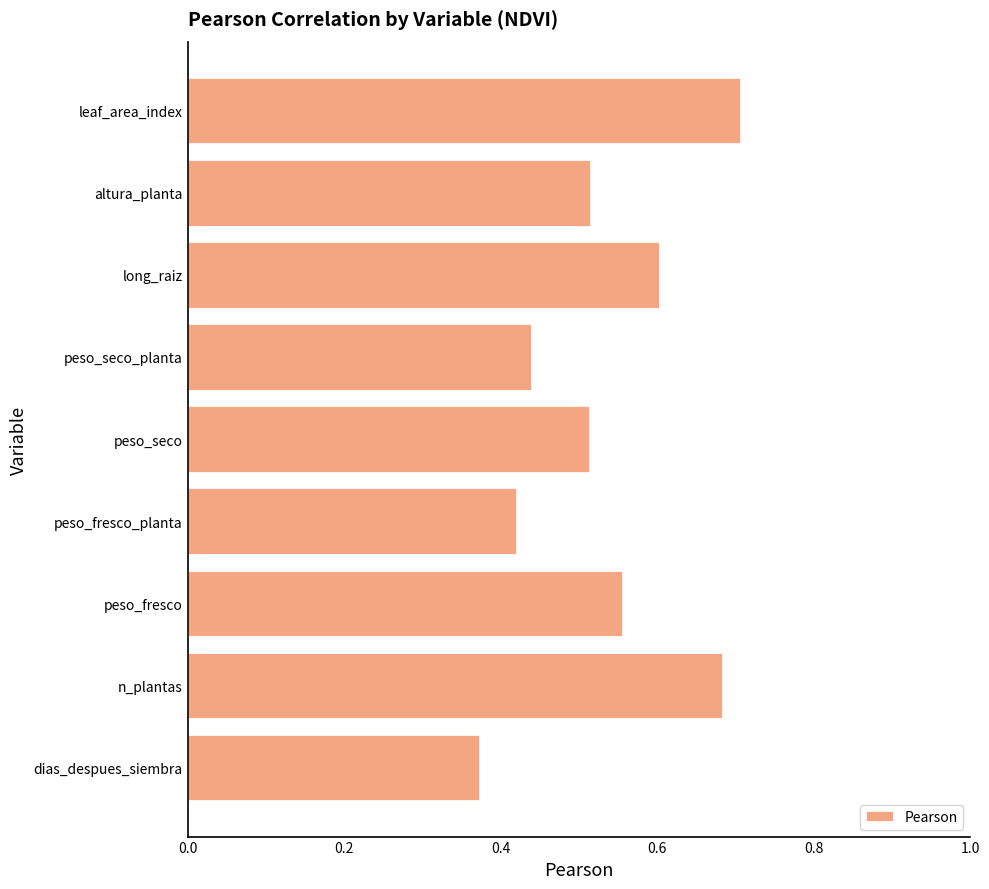

The chart shows a value of 0.1 at peso_fresco_planta. True or false?

False